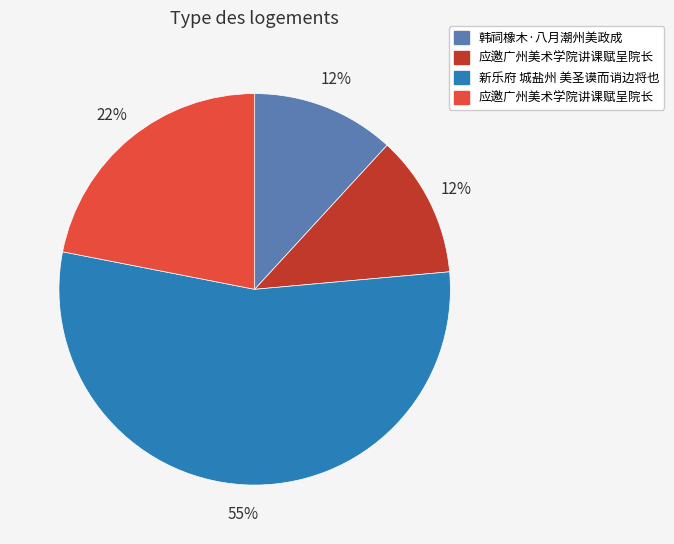

Is there any slice that represents more than half of the pie?

Yes